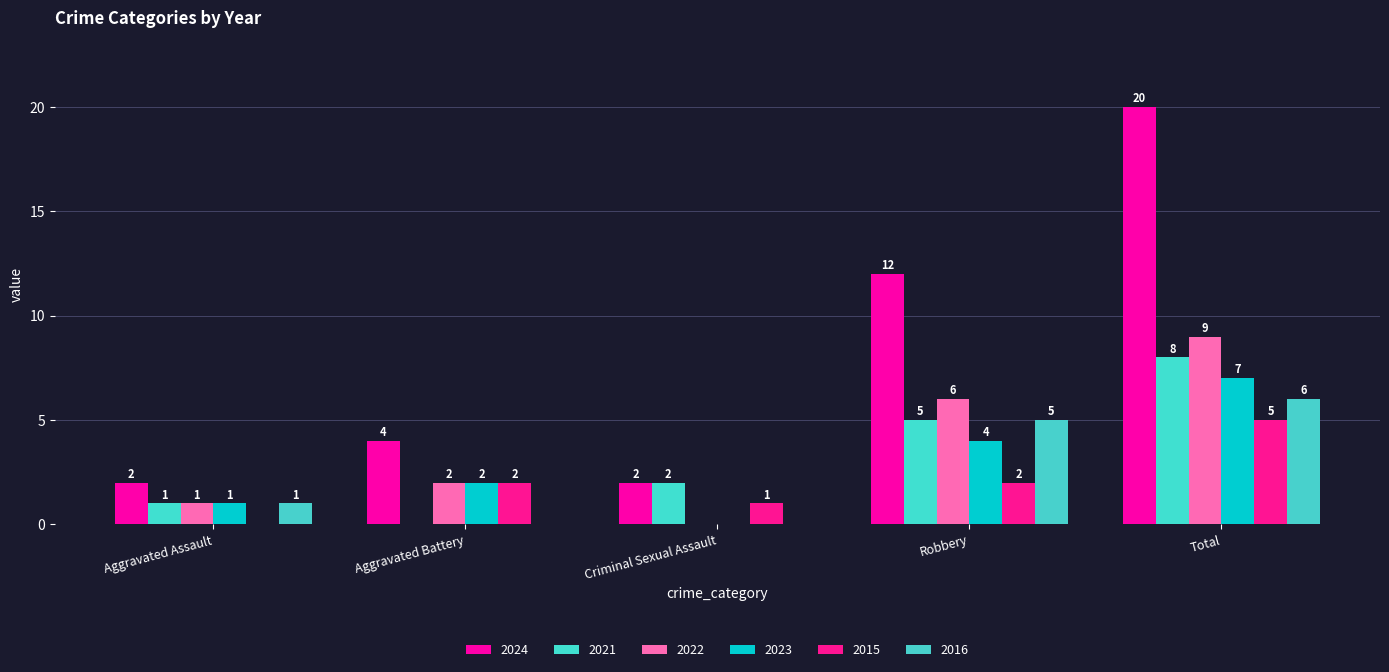

Which series has the largest total across all categories?

2024